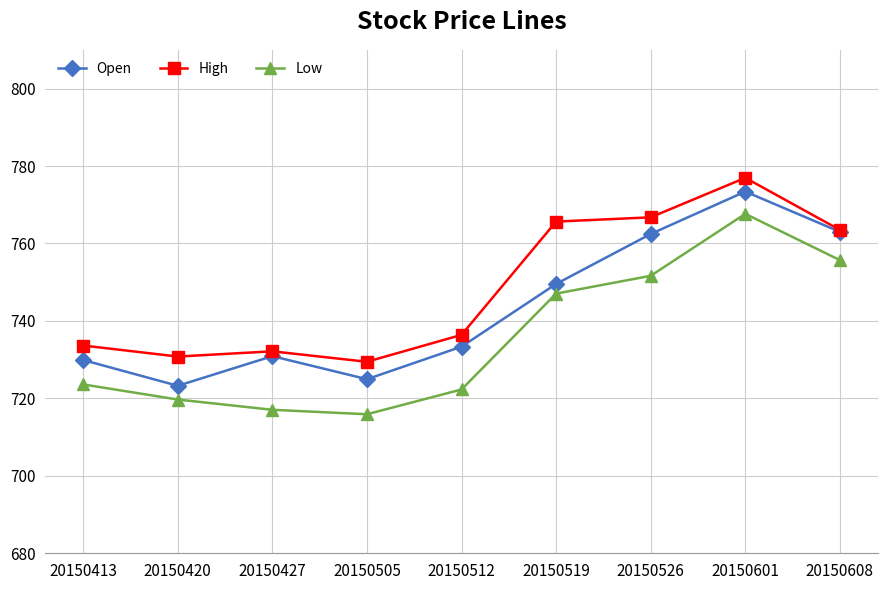

How many interior local peaks does the Open series have?

2